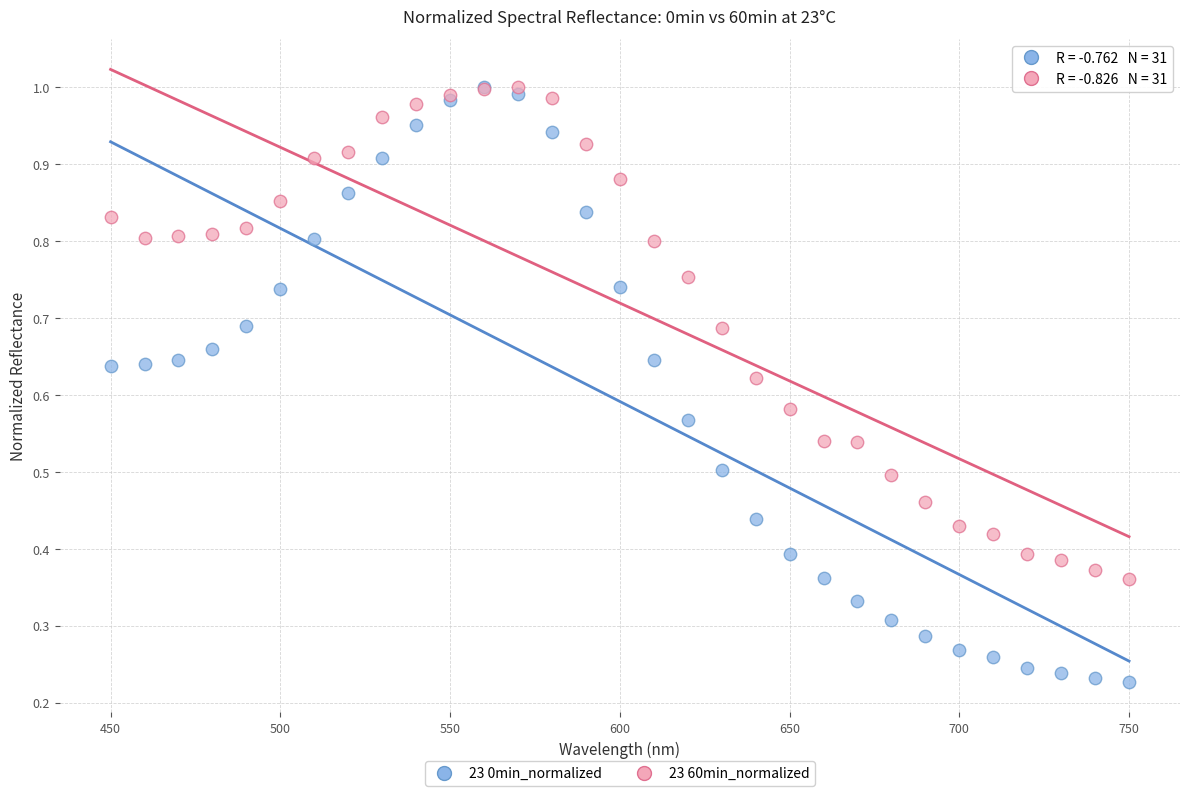

Which series reaches the minimum Y coordinate?

23 0min_normalized